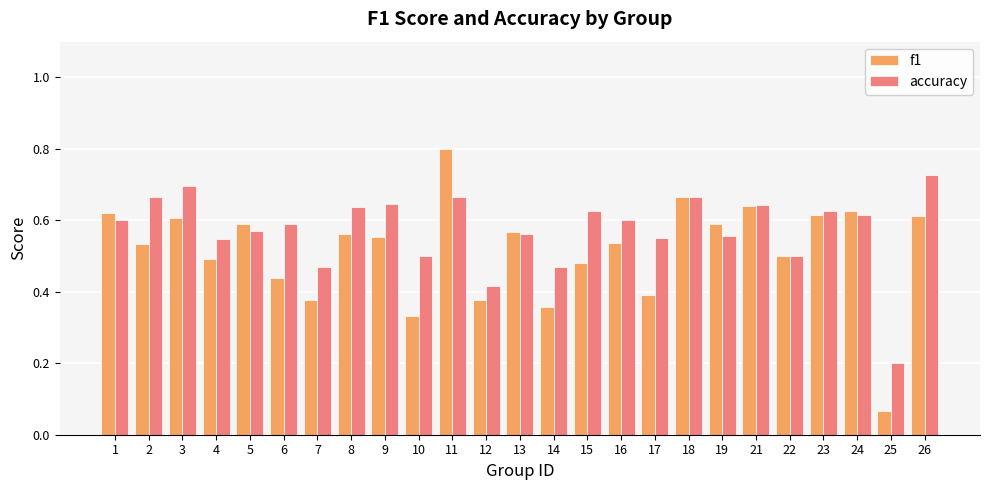

Which series has the largest total across all categories?

accuracy